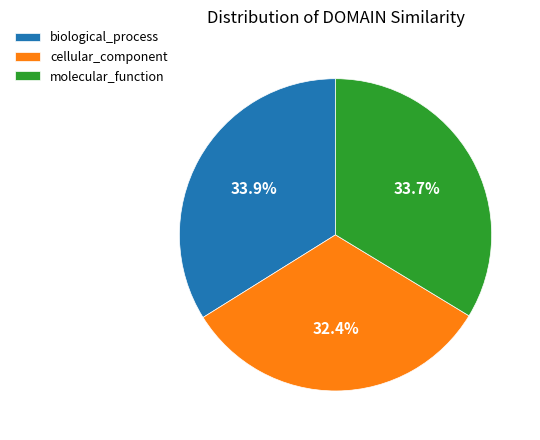

What is the total percentage of molecular_function and biological_process?

67.6%